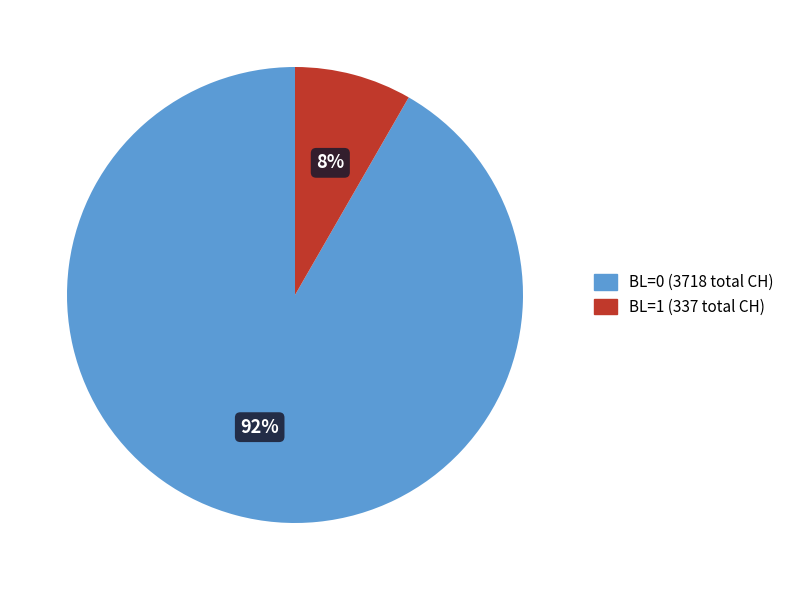

How many segments does this pie chart have?

2